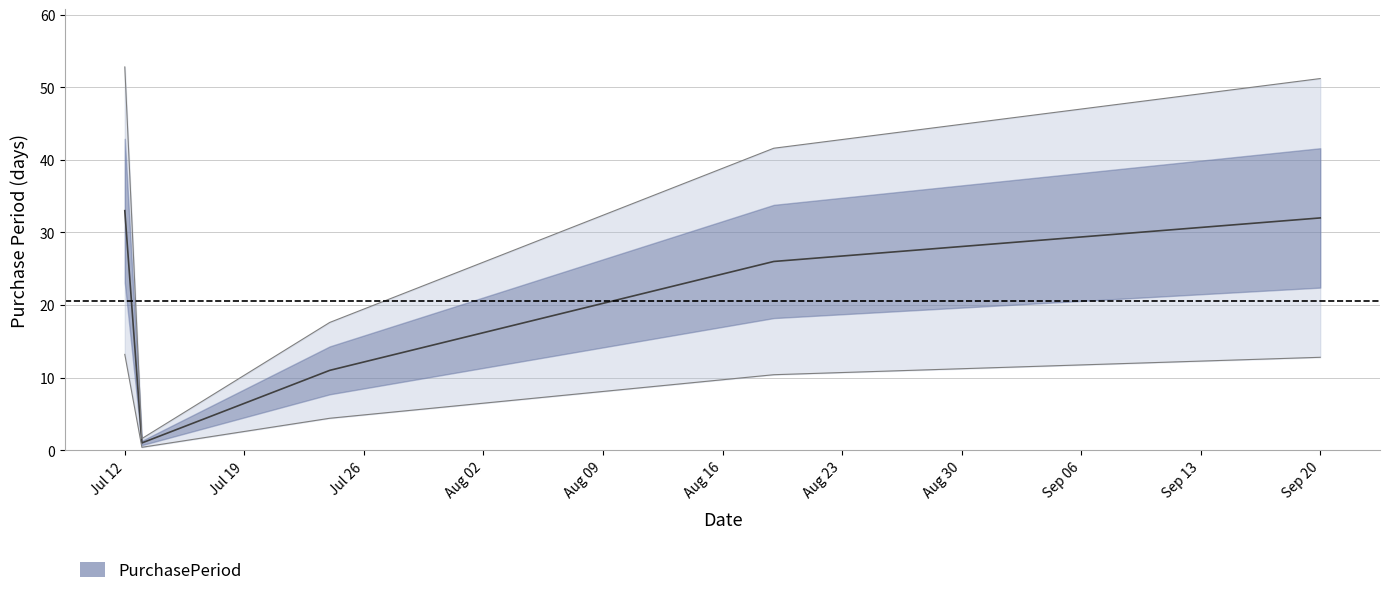

What is the change in value from 2017-07-12 to 2017-08-19?

-7